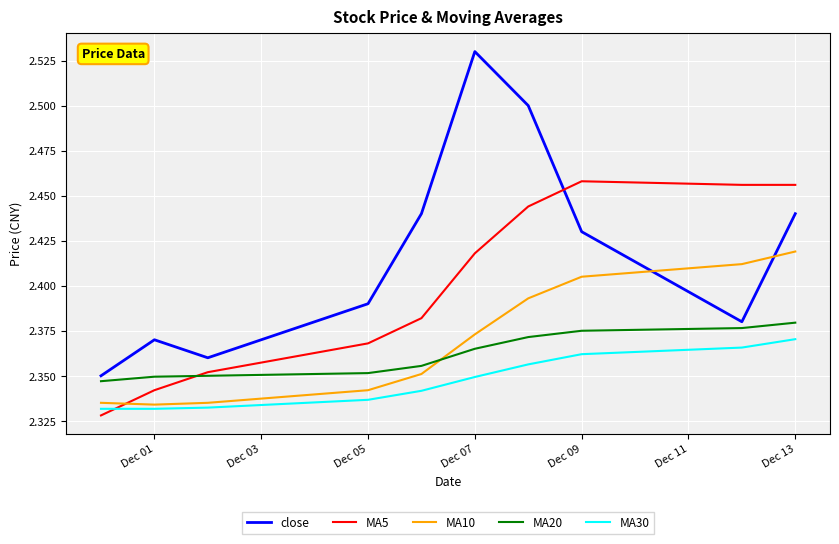

Which series has the widest spread of values?

close